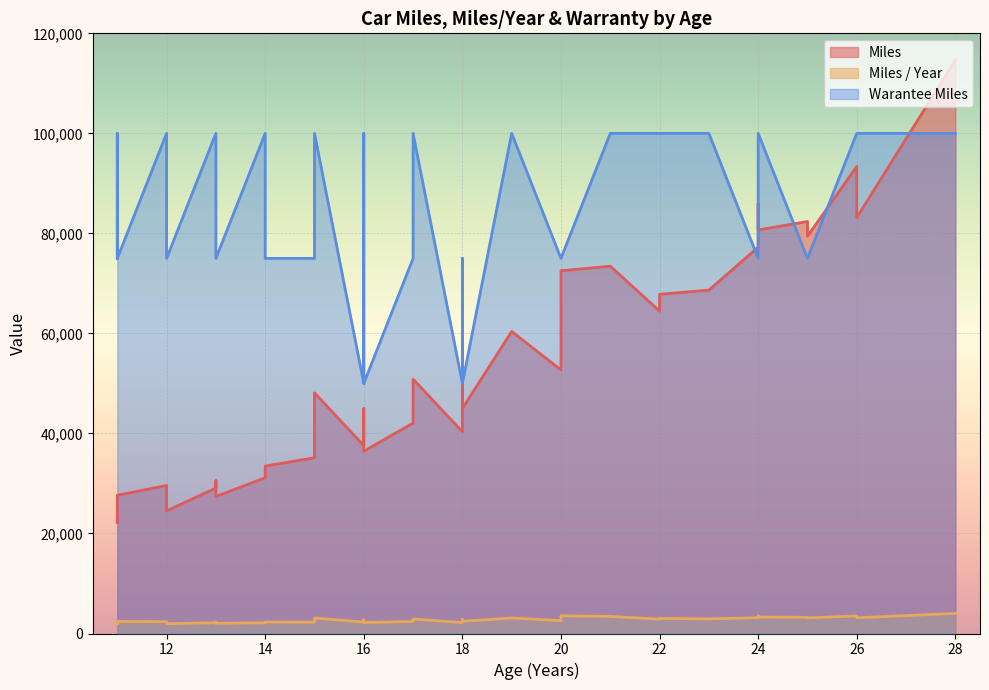

True or false: Warantee Miles and Miles / Year cross at least once.

False